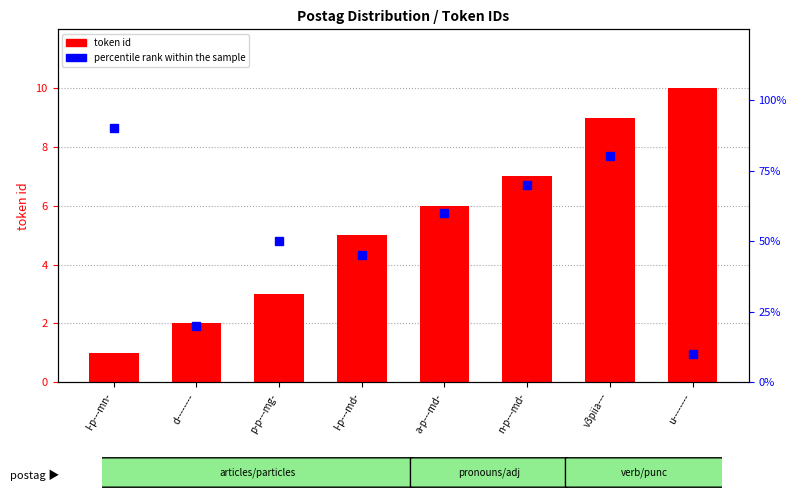

What is the average value?

5